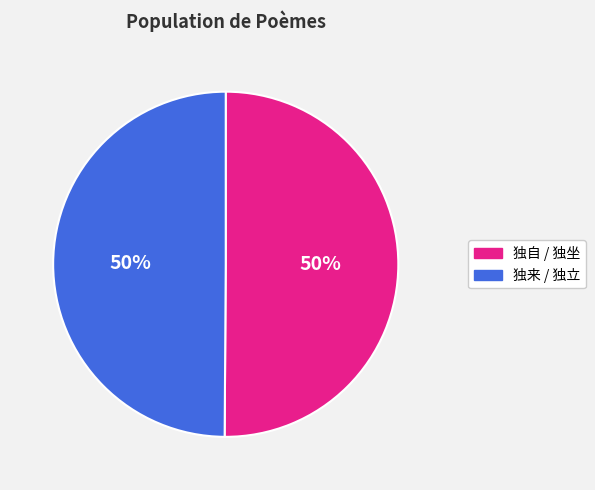

How many slices are in this pie chart?

2